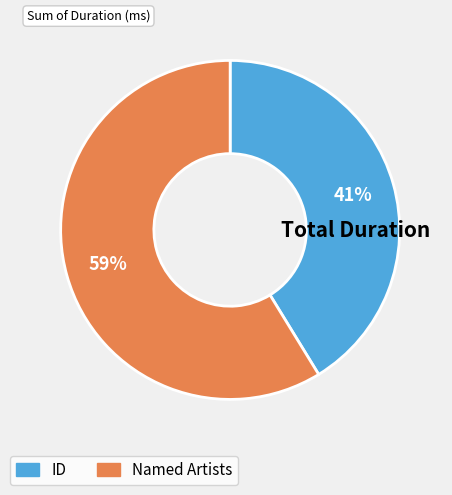

What is the smallest slice in the pie chart?

ID